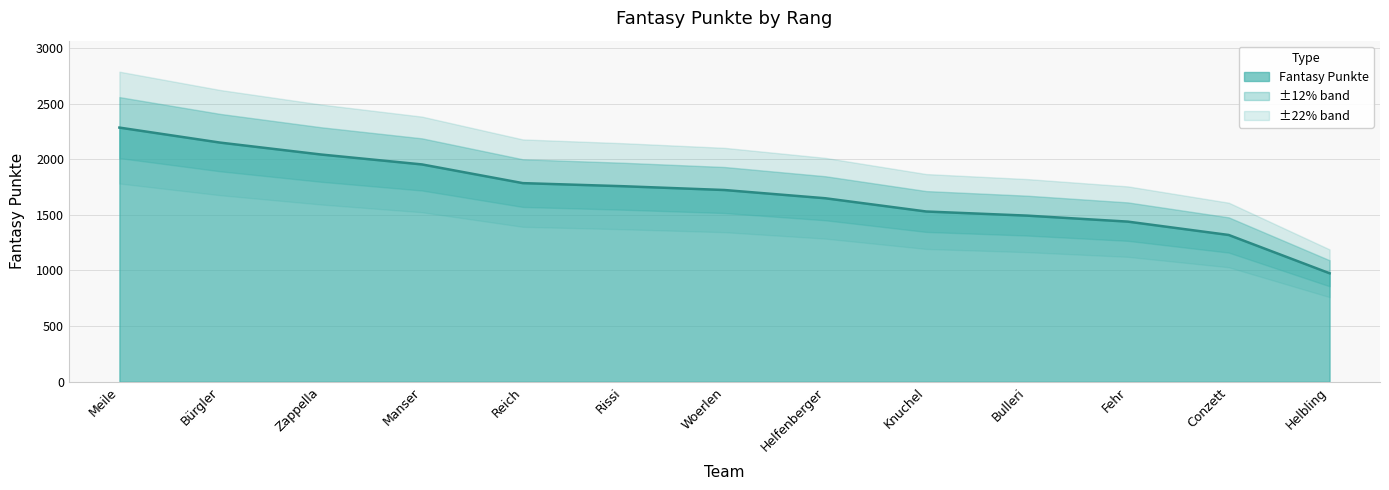

What is the label of the 6th point from the left?

Rissi